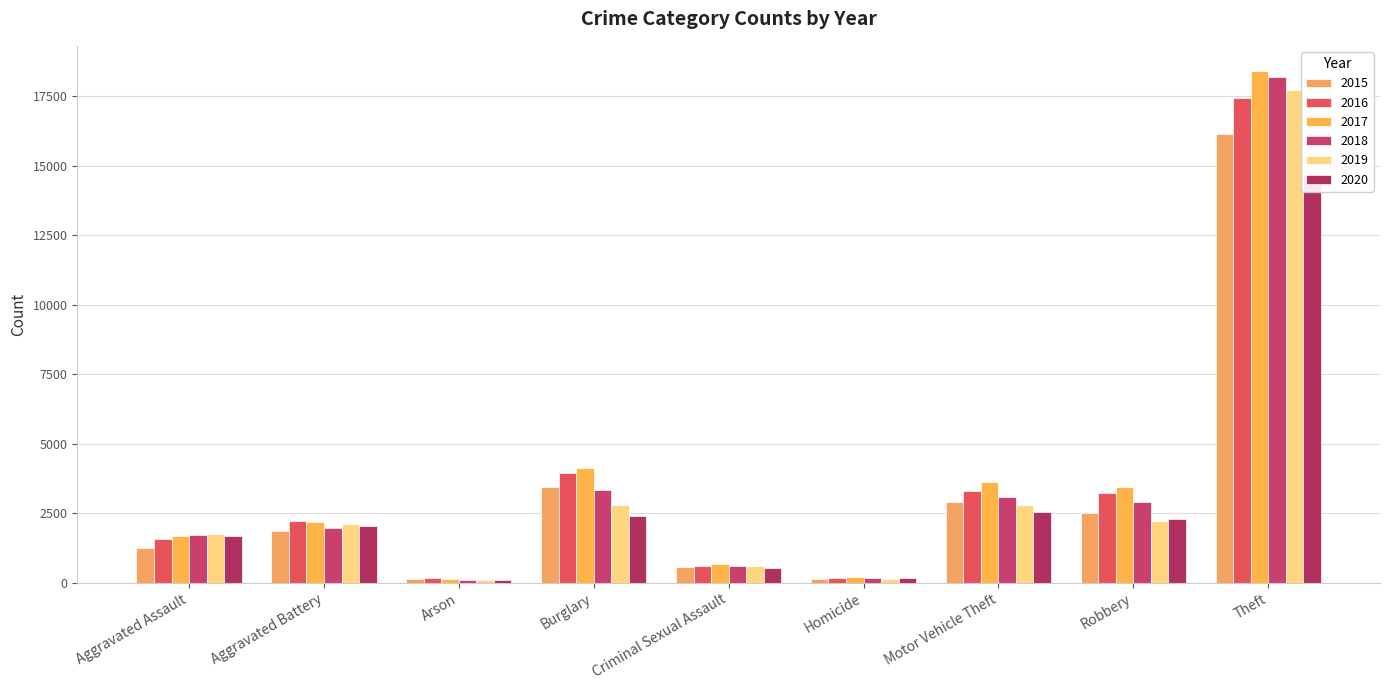

Rank the series at Aggravated Battery from highest to lowest value.

2016, 2017, 2019, 2020, 2018, 2015